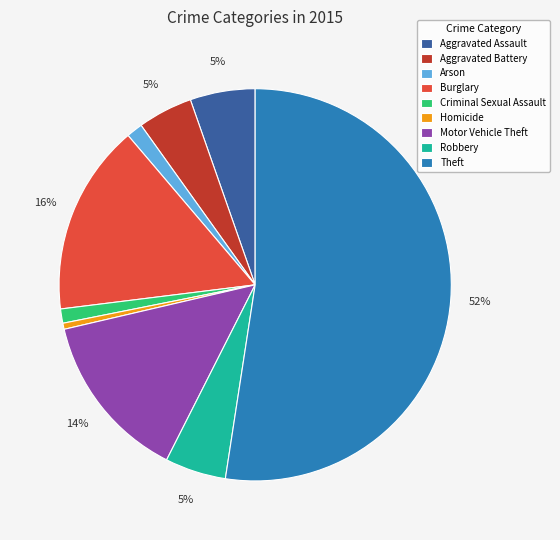

Between Motor Vehicle Theft and Burglary, which is larger?

Burglary